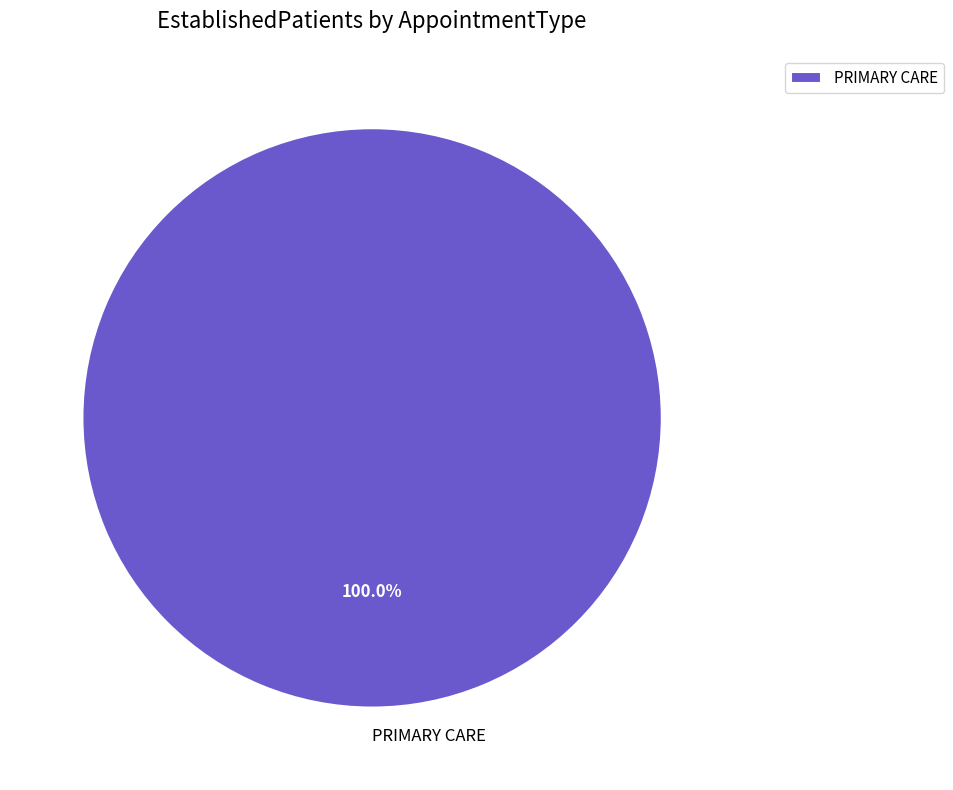

The PRIMARY CARE slice represents 100% of the pie. True or false?

True